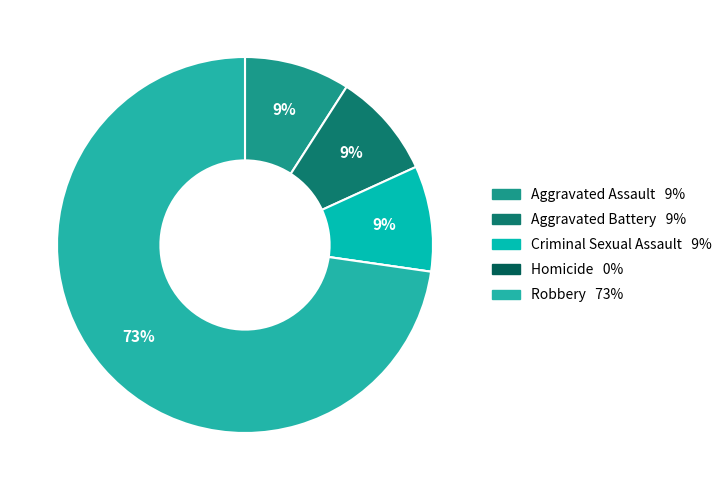

Do Criminal Sexual Assault and Robbery together represent more than half of the pie?

Yes